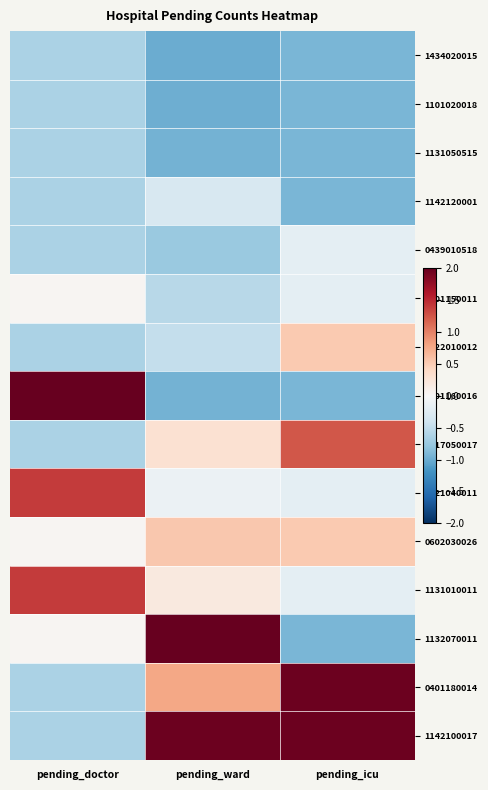

Which has a higher value, pending_icu or pending_ward?

pending_icu